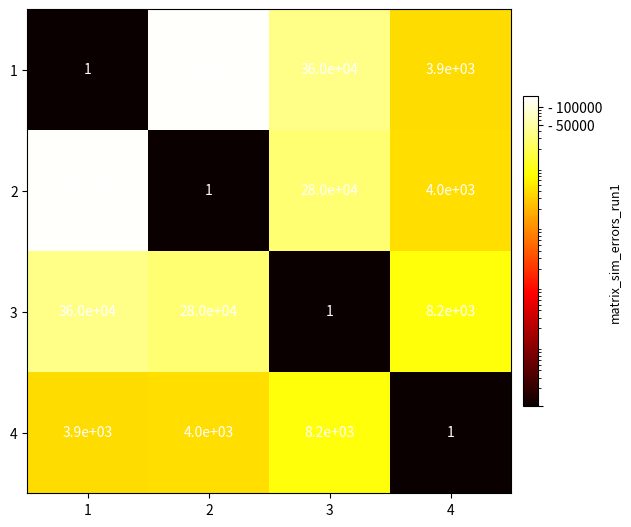

What is the spread (max minus min) of values at 1?

359999